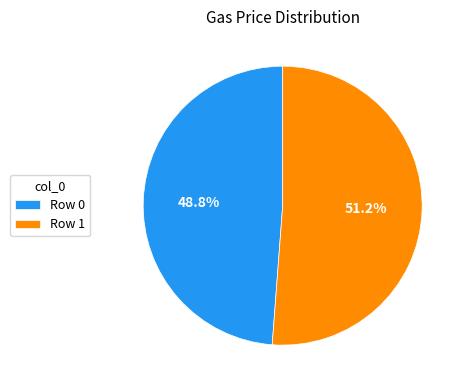

Is there any slice that represents more than half of the pie?

Yes